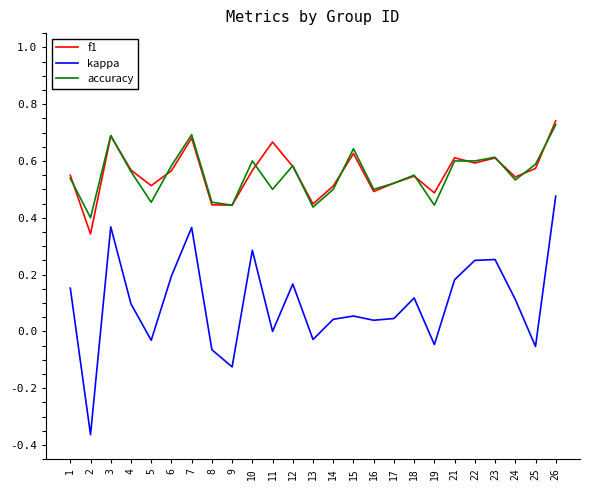

Does the chart display data point markers on the line(s)?

No